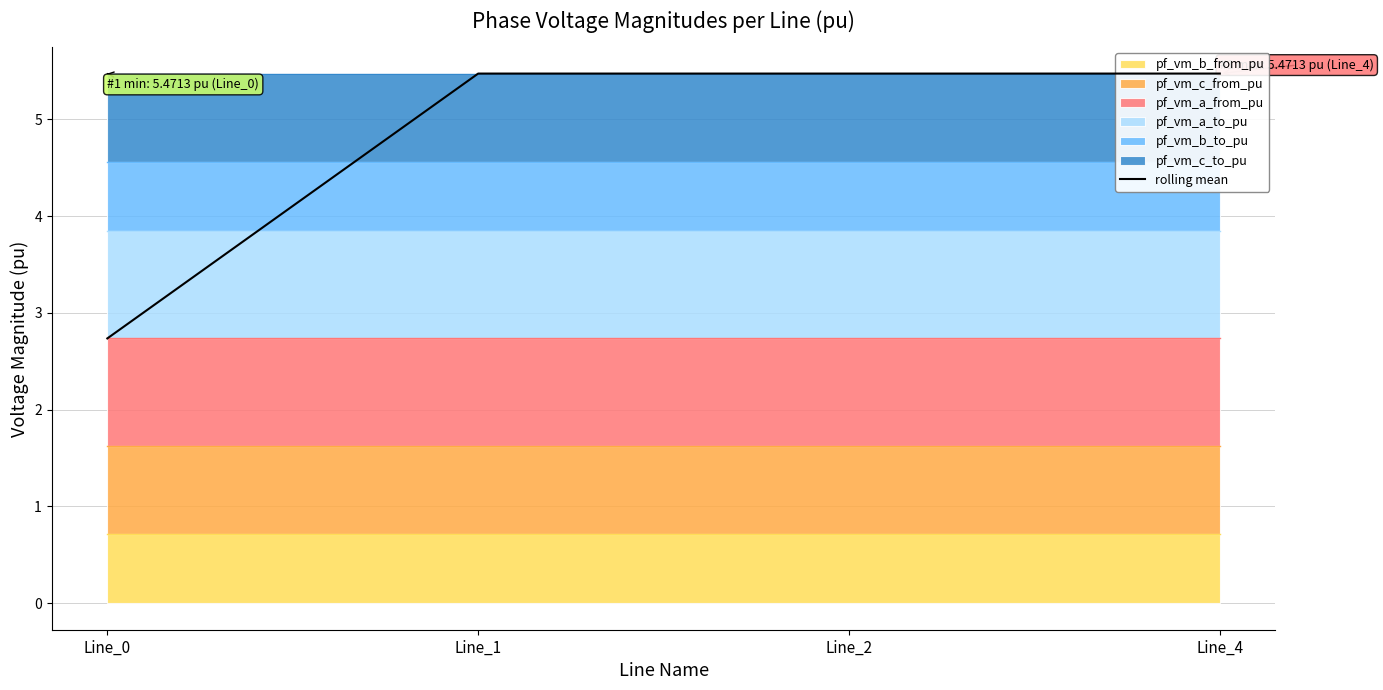

True or false: there are more than 2 points higher than both neighbors.

False